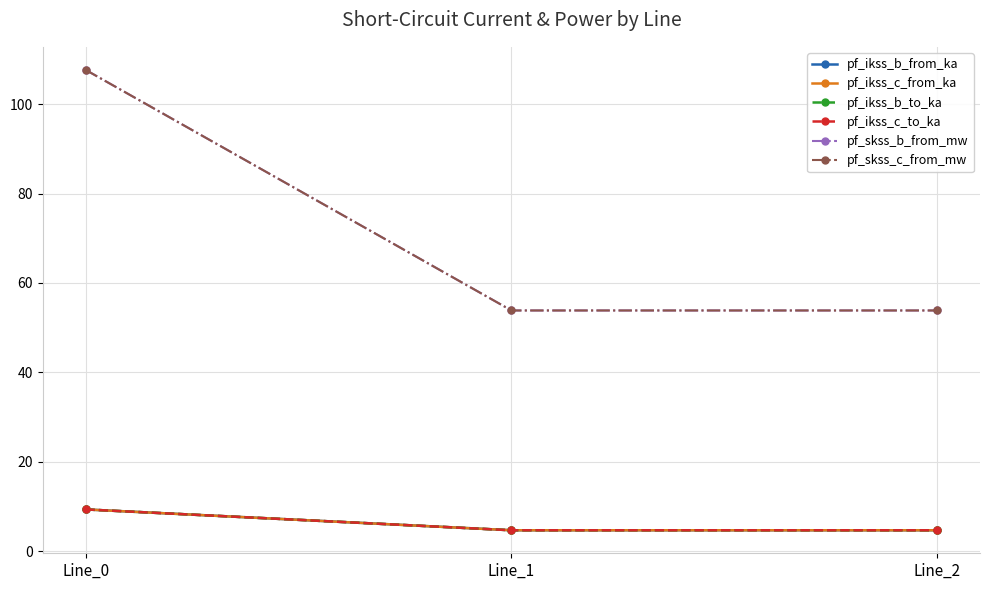

Reading left to right, extract all data points from this chart.

pf_ikss_b_from_ka: Line_0=9.3	Line_1=4.7	Line_2=4.7
pf_ikss_c_from_ka: Line_0=9.3	Line_1=4.7	Line_2=4.7
pf_ikss_b_to_ka: Line_0=9.3	Line_1=4.7	Line_2=4.7
pf_ikss_c_to_ka: Line_0=9.3	Line_1=4.7	Line_2=4.7
pf_skss_b_from_mw: Line_0=107.7	Line_1=53.8	Line_2=53.8
pf_skss_c_from_mw: Line_0=107.7	Line_1=53.8	Line_2=53.8